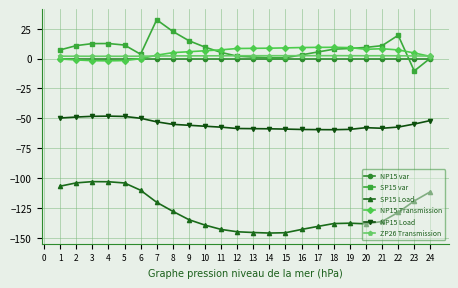

Read the ZP26 Transmission value at 15.

2.4